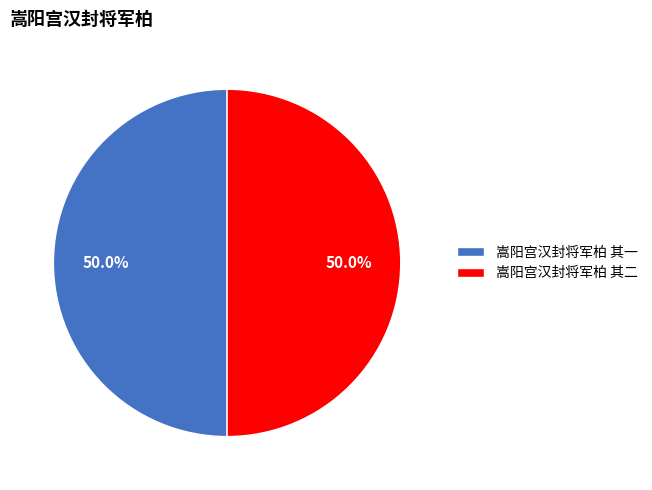

How many slices are in this pie chart?

2